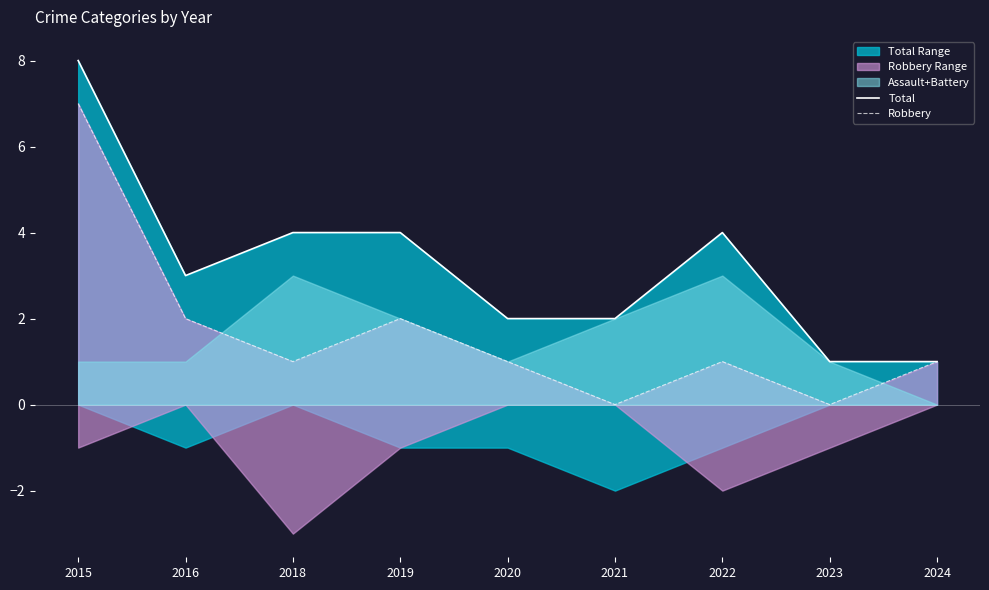

Does the chart have visible grid lines?

No